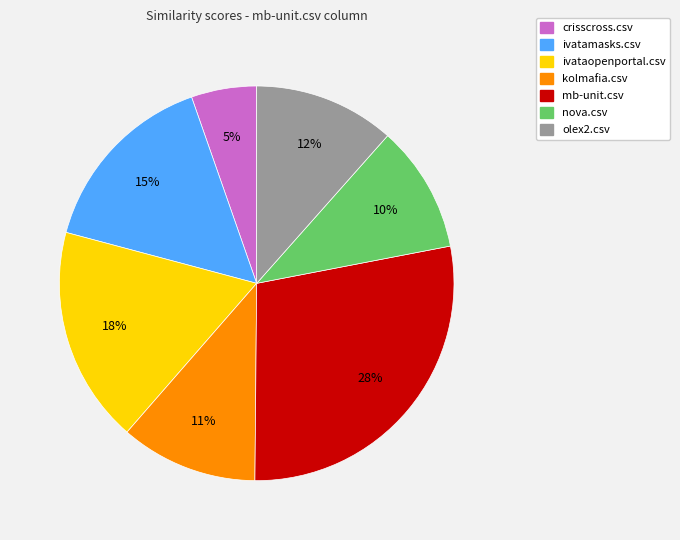

Is it true that olex2.csv is 12% of the pie?

True